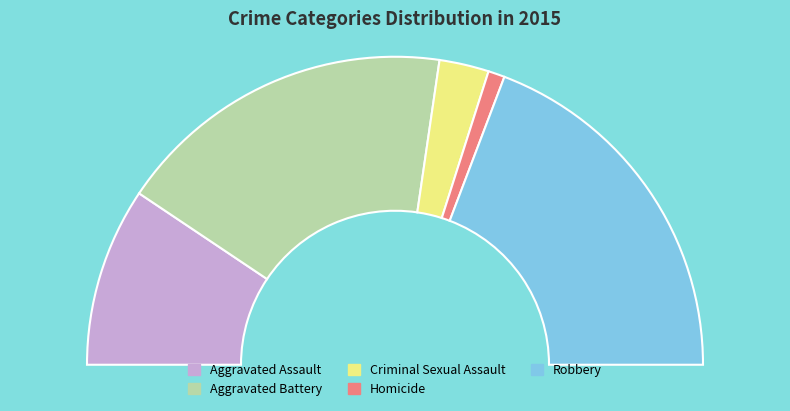

To the nearest percent, what is the combined percentage of Aggravated Battery and Robbery?

74%